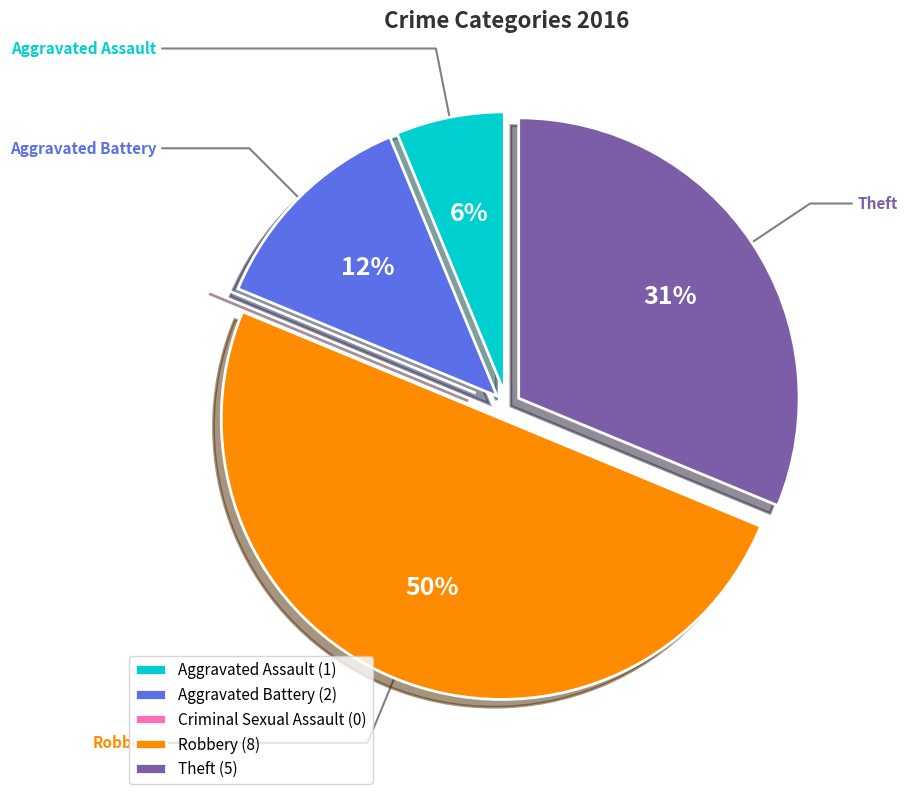

Which has a higher value, Aggravated Battery (2) or Robbery (8)?

Robbery (8)